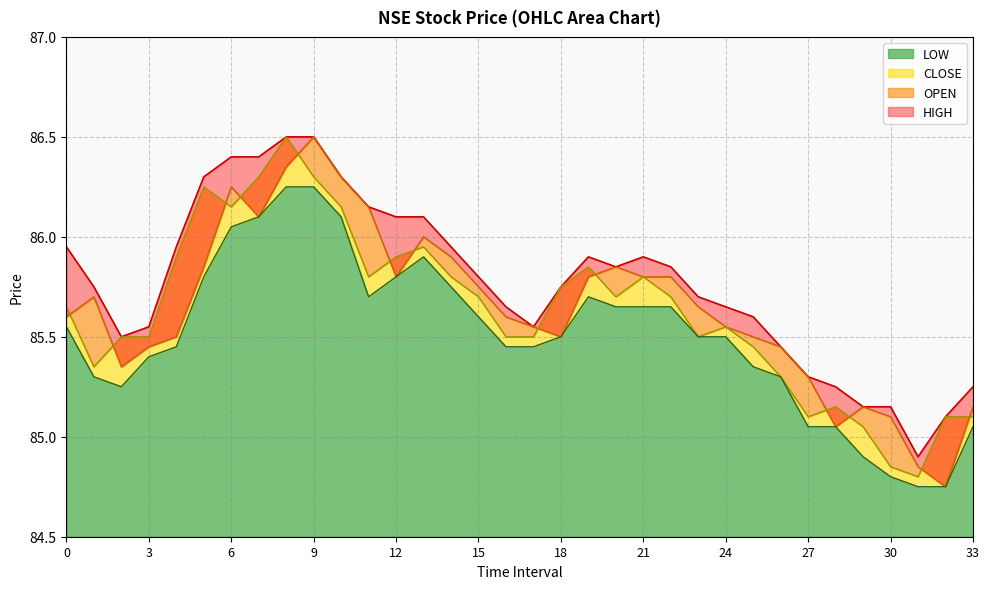

True or false: LOW and CLOSE cross at least once.

False